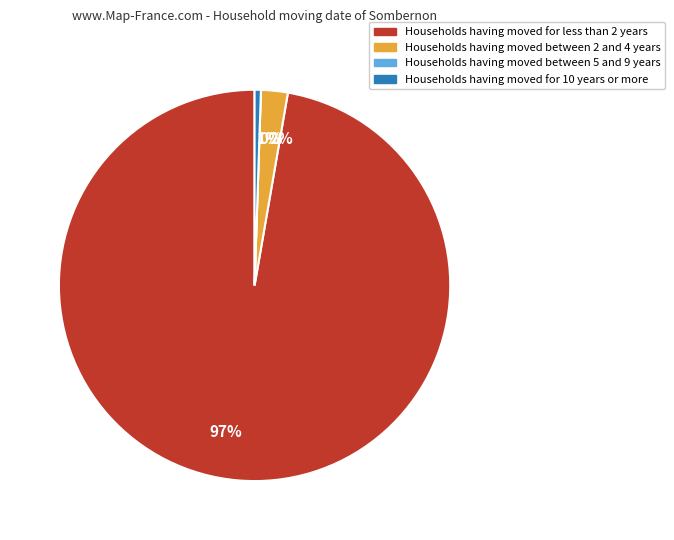

Does 2 account for over 50% of the chart?

No